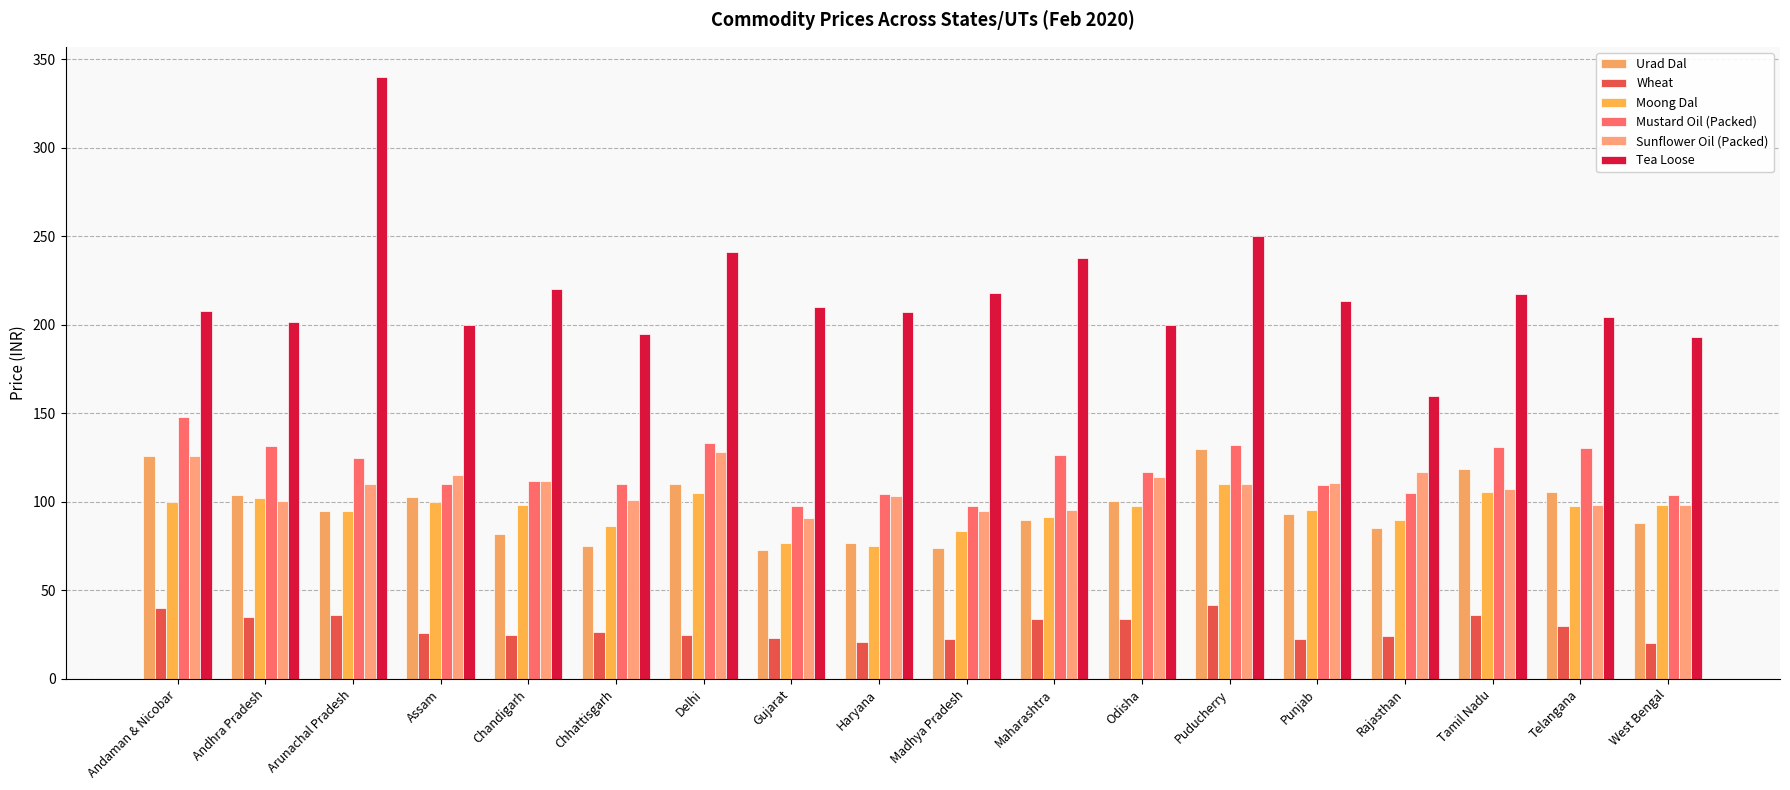

At which label is Tea Loose closest to 250?

Puducherry